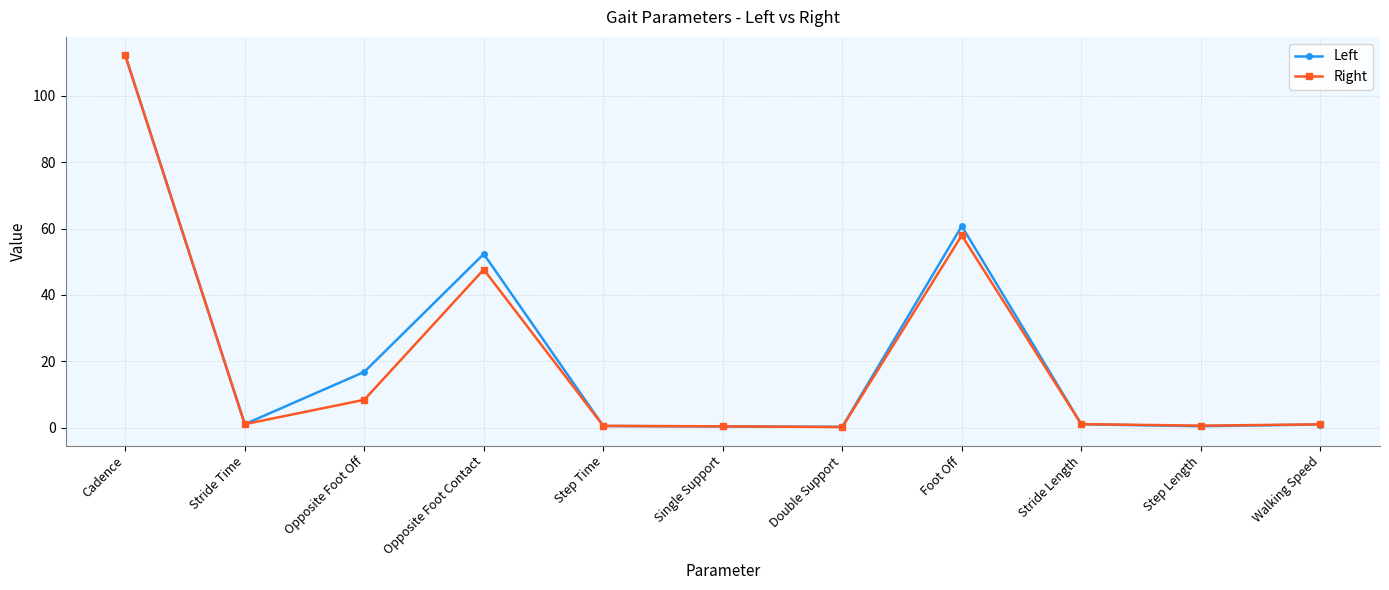

Count the number of categories in the chart.

11